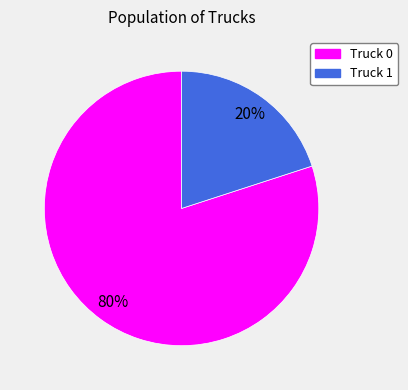

Do Truck 0 and Truck 1 together represent more than half of the pie?

Yes